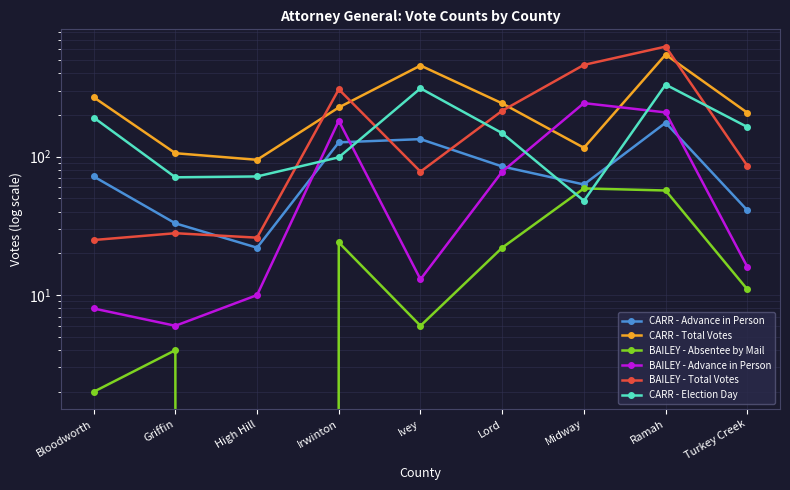

Which label corresponds to the smallest value in the chart?

High Hill